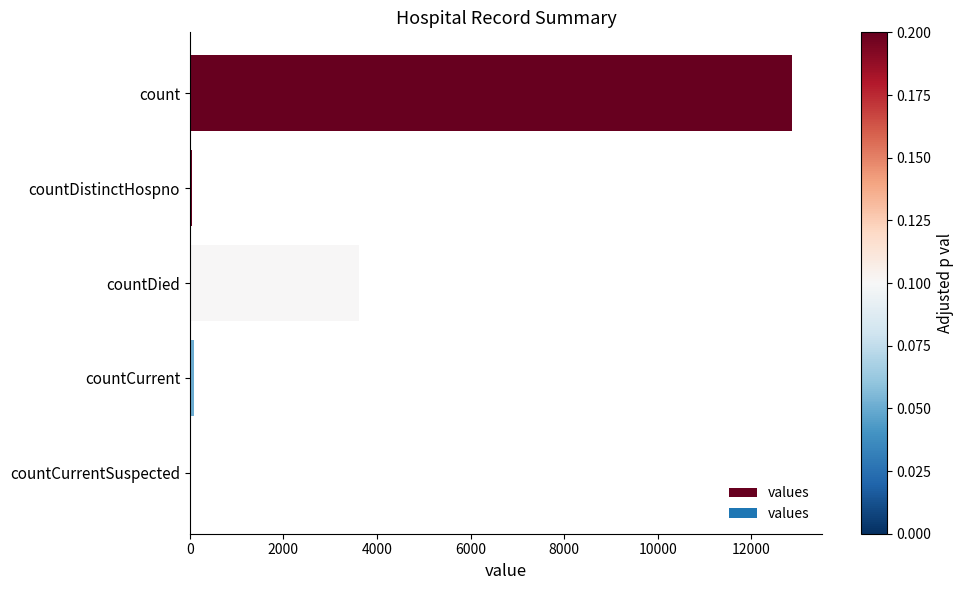

At which label is the value closest to 6433?

countDied